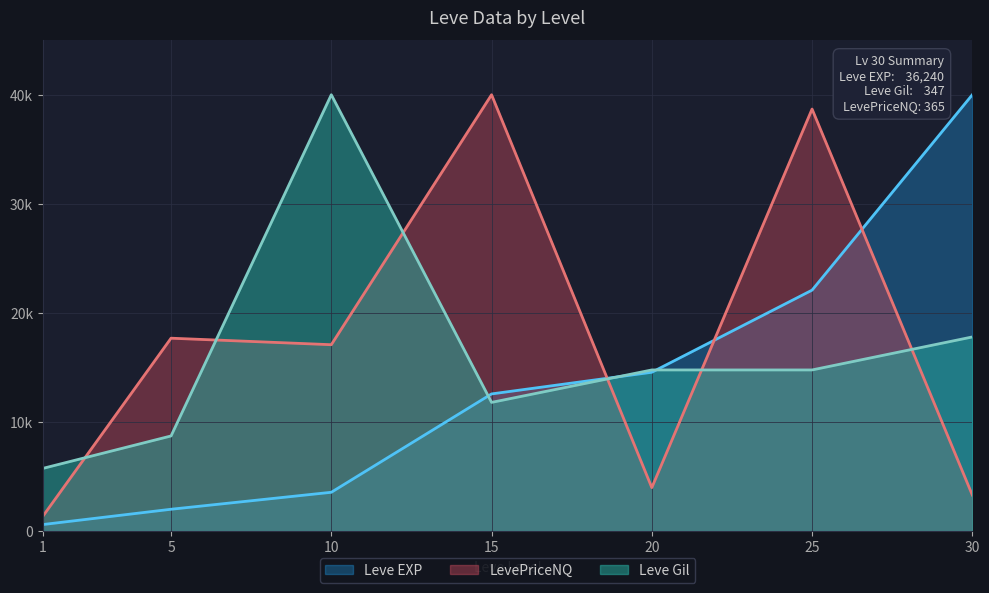

At how many categories does at least one series exceed 26?

2